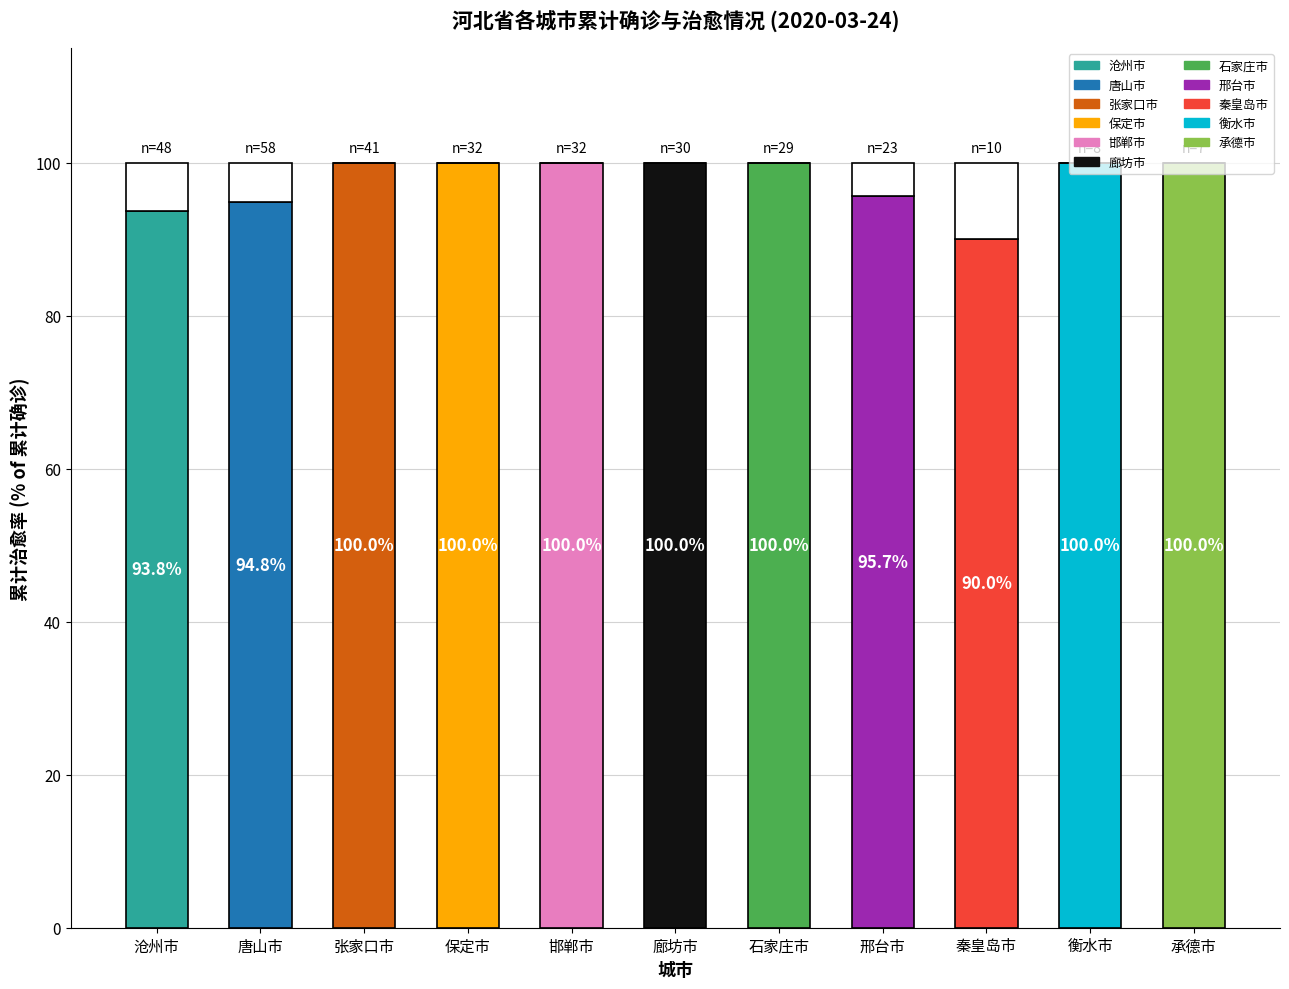

How many bars are there in each group?

2